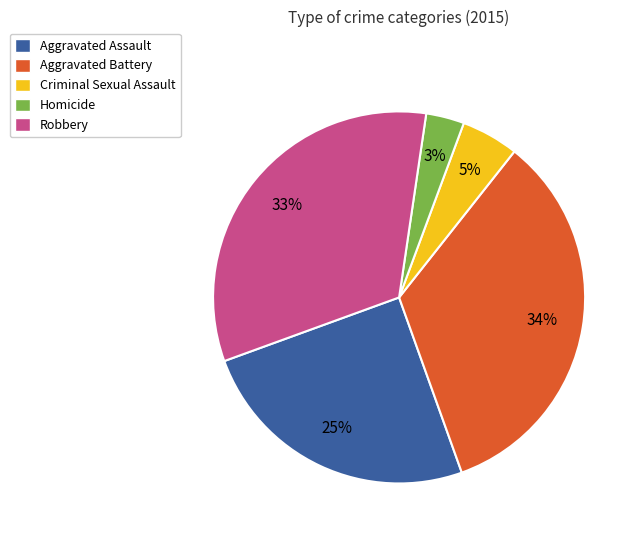

True or false: Robbery accounts for 33% of the total.

True